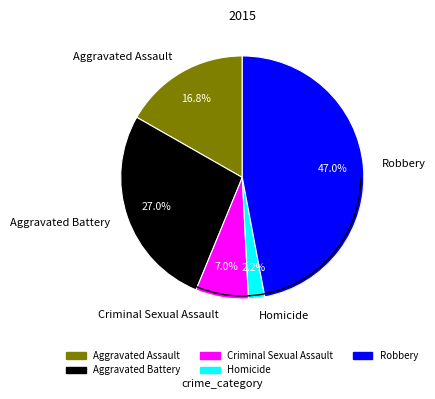

To the nearest percent, what is the difference between the largest and smallest slice percentages?

45%